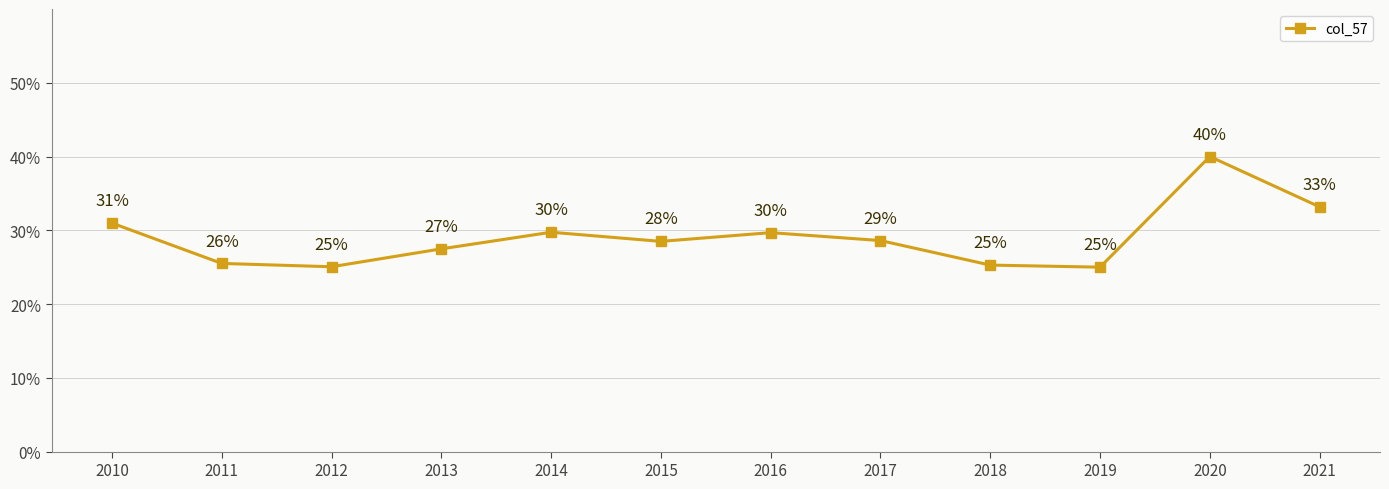

What is the difference between the values at 2020 and 2016?

0.1